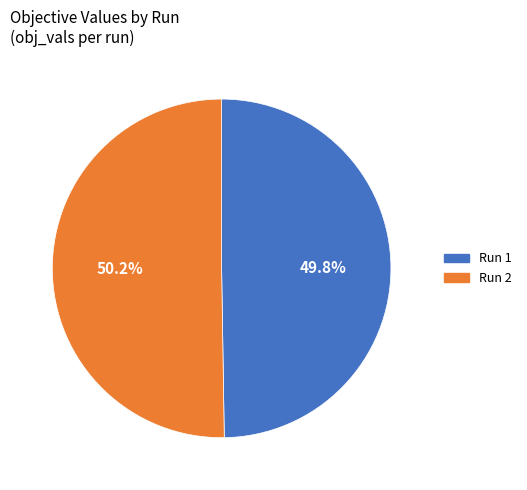

Does any single category account for the majority?

Yes